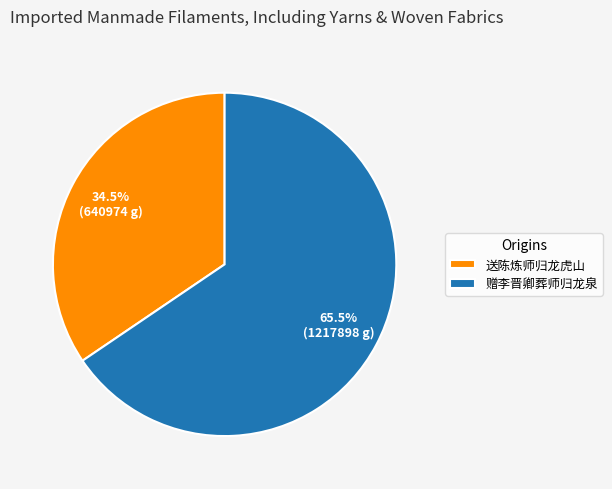

Does any single category account for the majority?

Yes